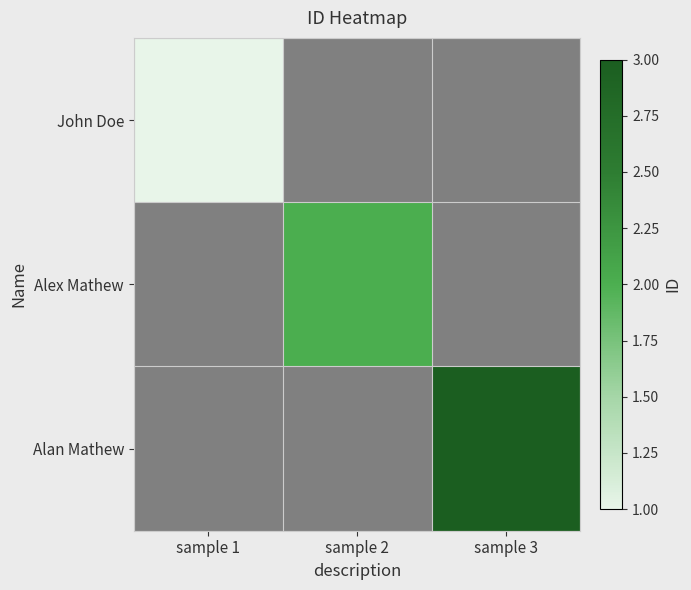

At which category does the chart reach its minimum across all series?

sample 1